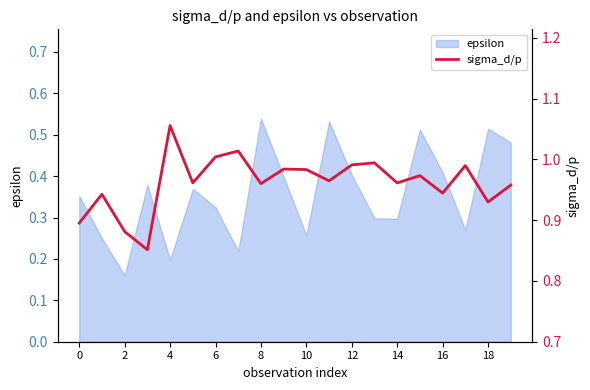

Reading left to right, list all the values displayed in this chart.

0.9	0.9	0.9	0.9	1.1	1.0	1.0	1.0	1.0	1.0	1.0	1.0	1.0	1.0	1.0	1.0	0.9	1.0	0.9	1.0